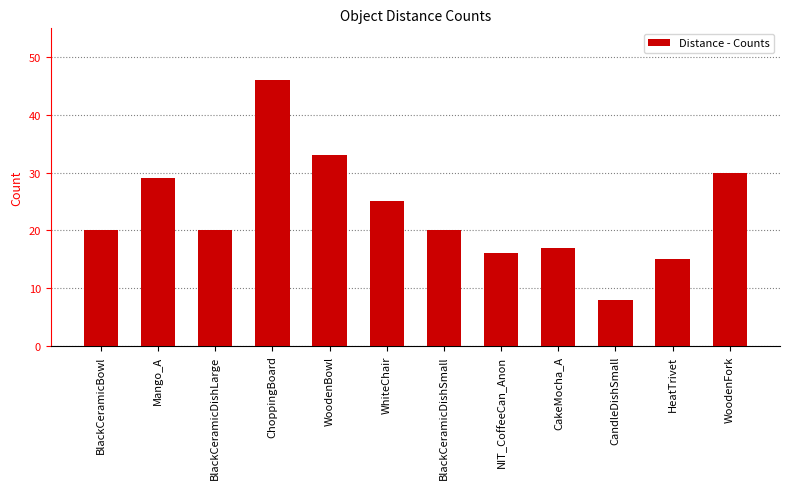

What is the minimum value shown in the chart?

8